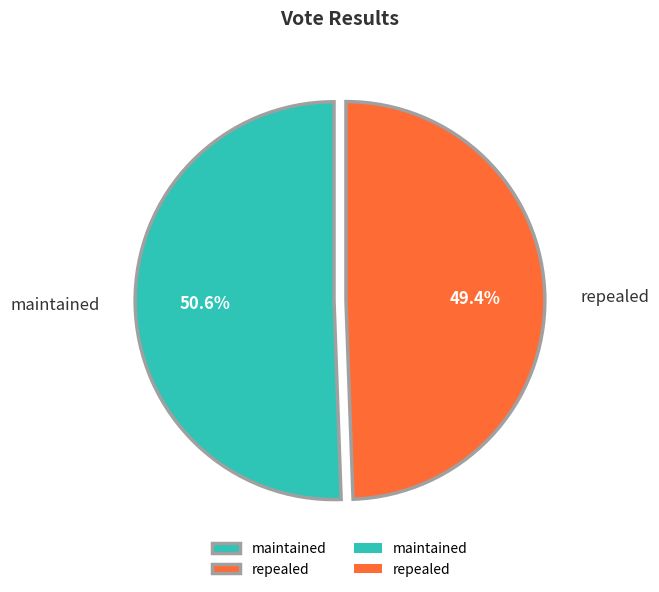

To the nearest percent, what is the combined percentage of repealed and maintained?

100%